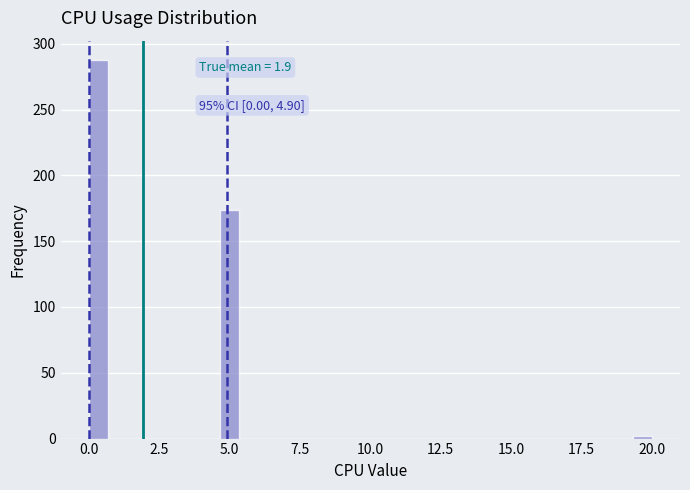

Read against the x-axis, roughly where is the centre of the tallest bar?

0.5